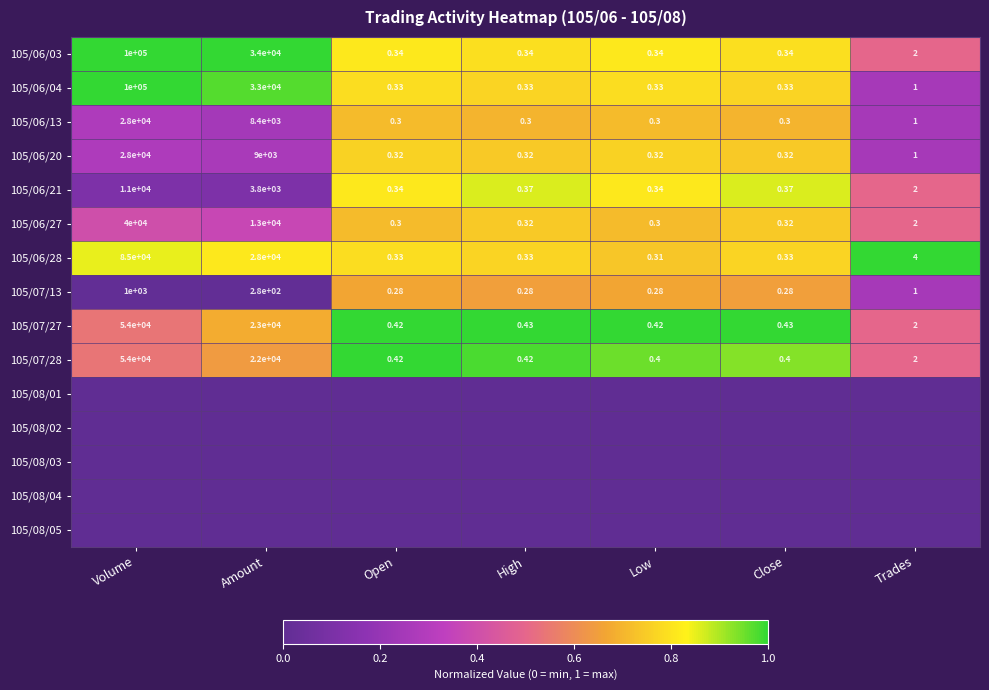

Where is 105/06/27 nearest to the value 20000?

Amount